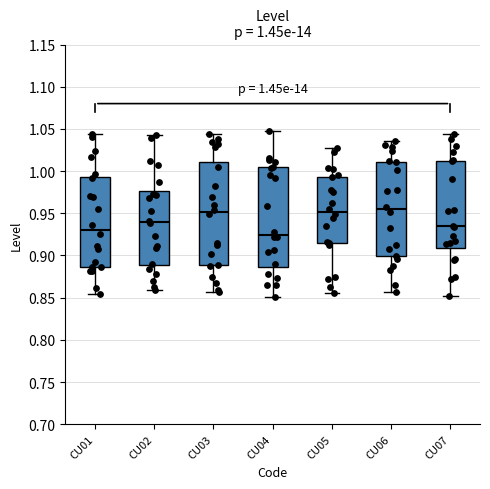

Which box's median line is the lowest?

CU04